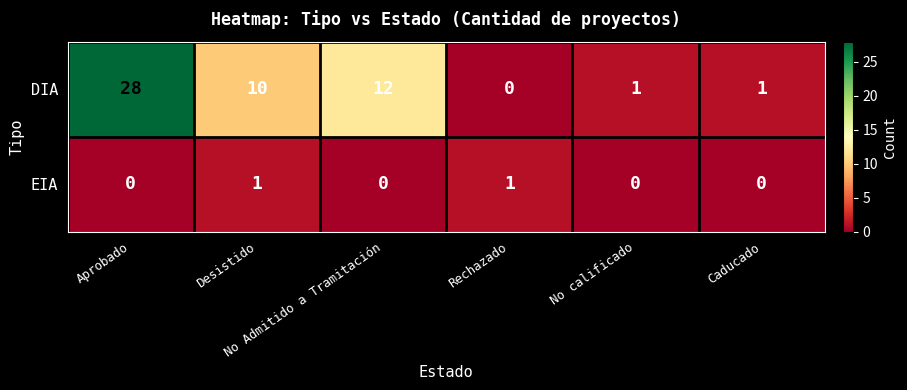

How many values in DIA are above zero?

5